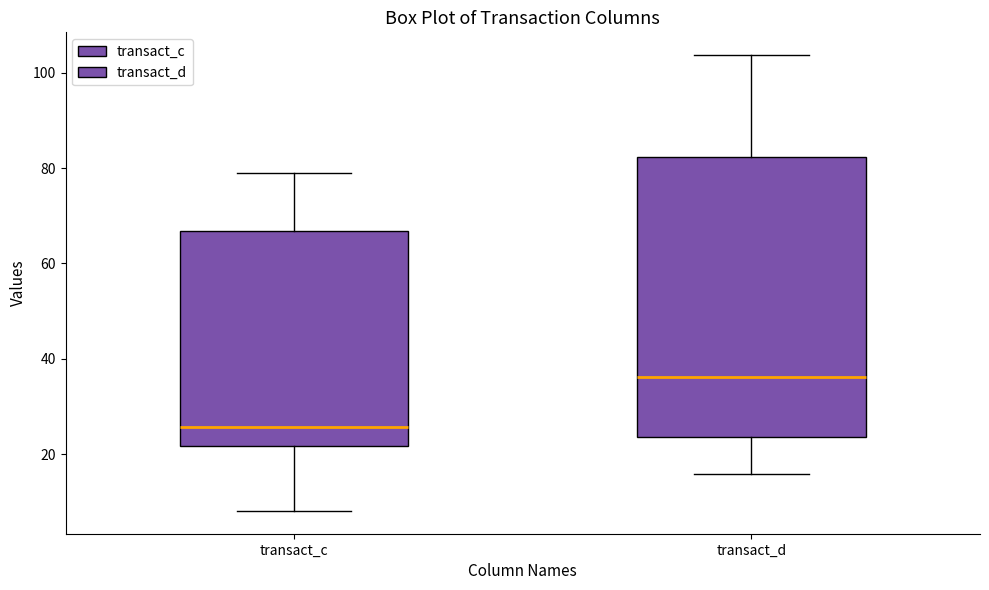

Which box's median line is the highest?

transact_d